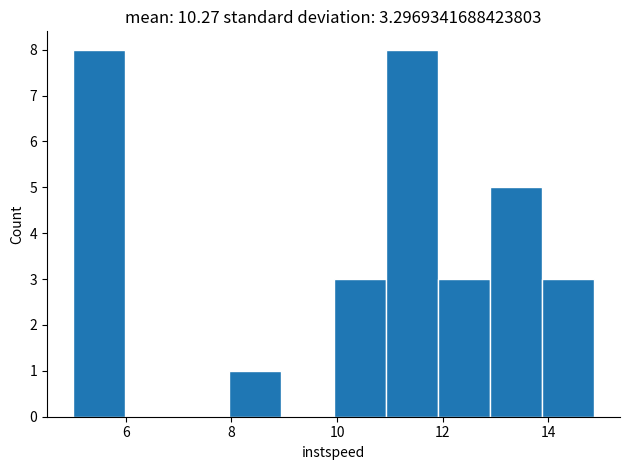

Reading left to right, list every bar in this chart as the range it spans on the x-axis followed by its height. Neither the bar edges nor the heights are printed on the chart, so give them approximately, as read against the axes.

5.0 to 6.0: 8
6.0 to 7.0: 0
7.0 to 8.0: 0
8.0 to 9.0: 1
9.0 to 10.0: 0
10.0 to 11.0: 3
11.0 to 12.0: 8
12.0 to 12.8: 3
12.8 to 13.8: 5
13.8 to 14.8: 3